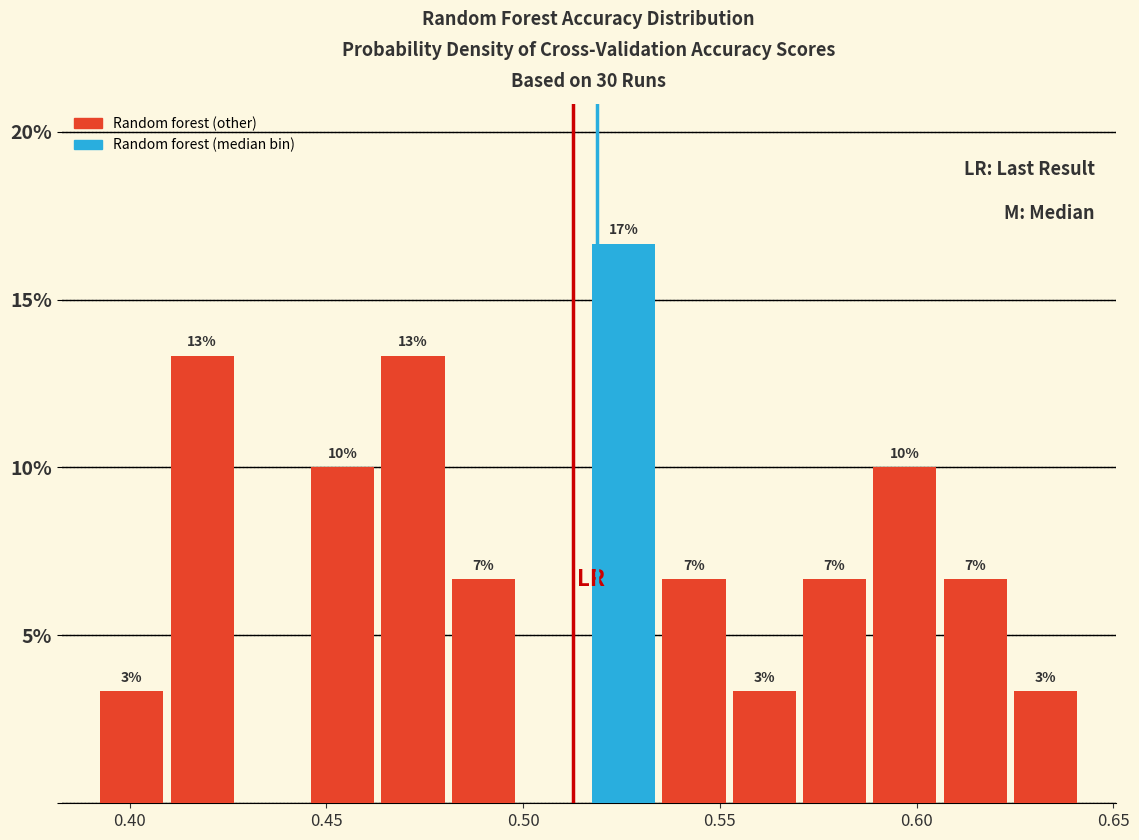

Read against the x-axis, roughly where is the centre of the tallest bar?

0.525